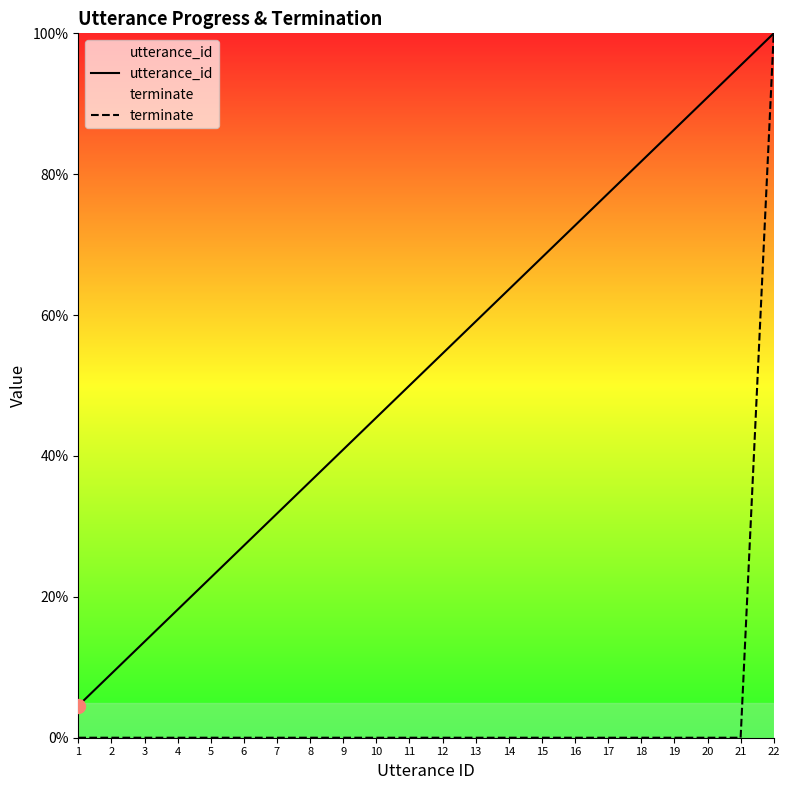

Between 20 and 5, which is larger?

20